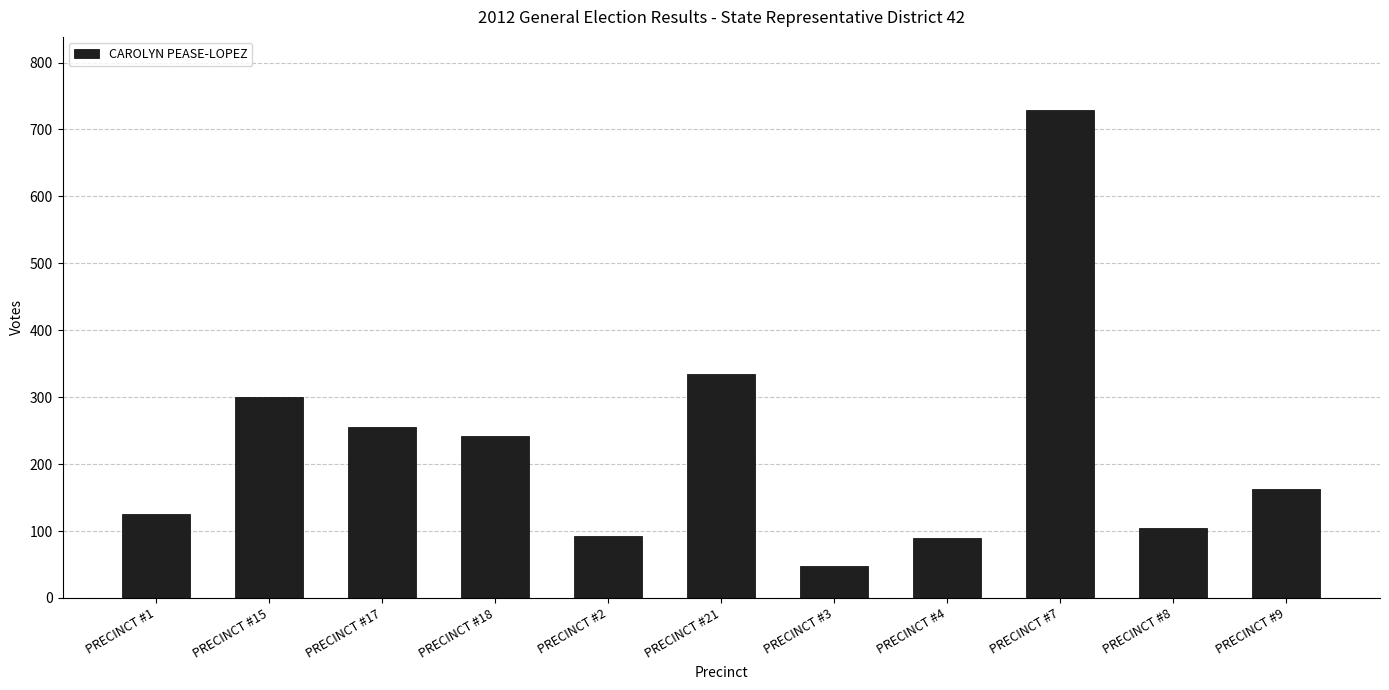

What is the greatest value displayed?

729